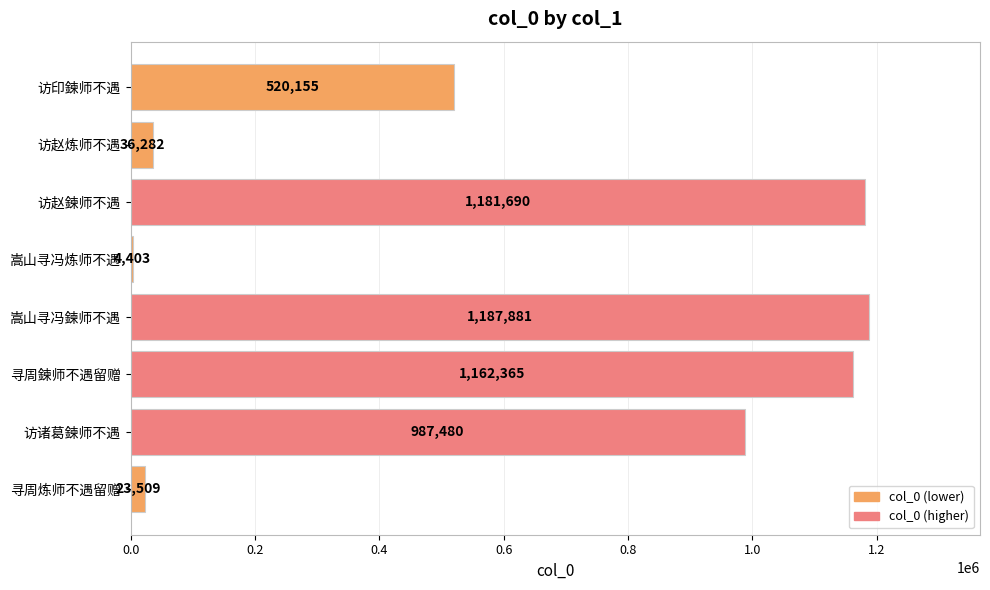

What is the difference between the maximum and minimum values?

1183478